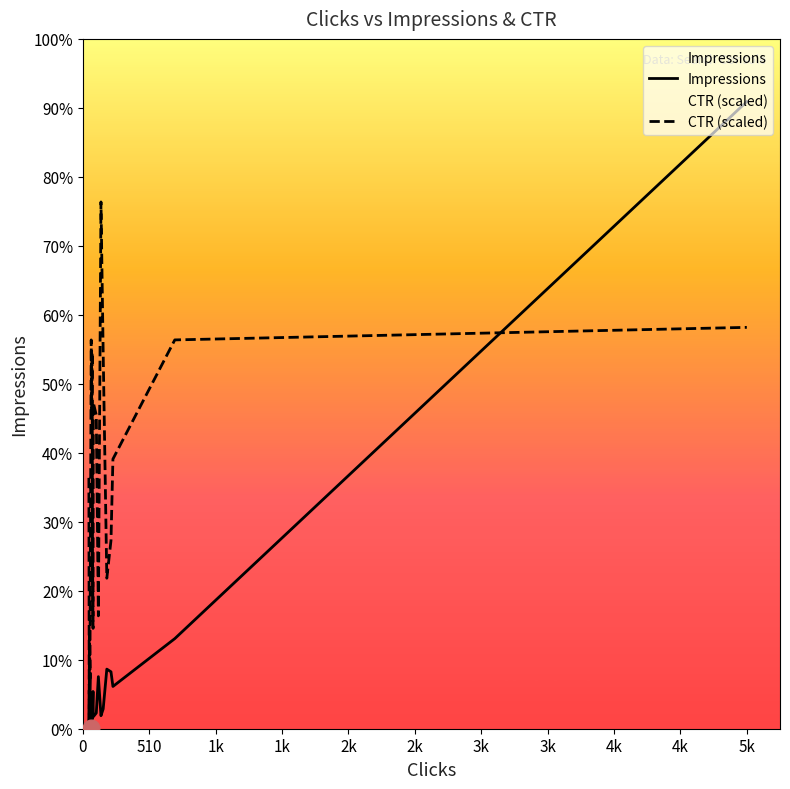

Is it true that Impressions equals 106.0 at 4k?

False